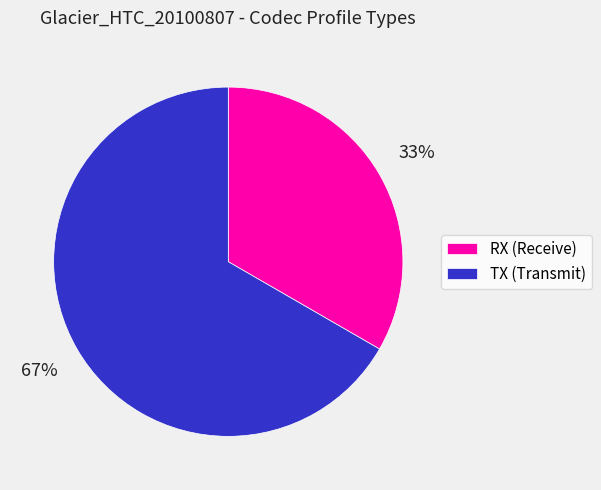

Count the number of slices in the pie.

2